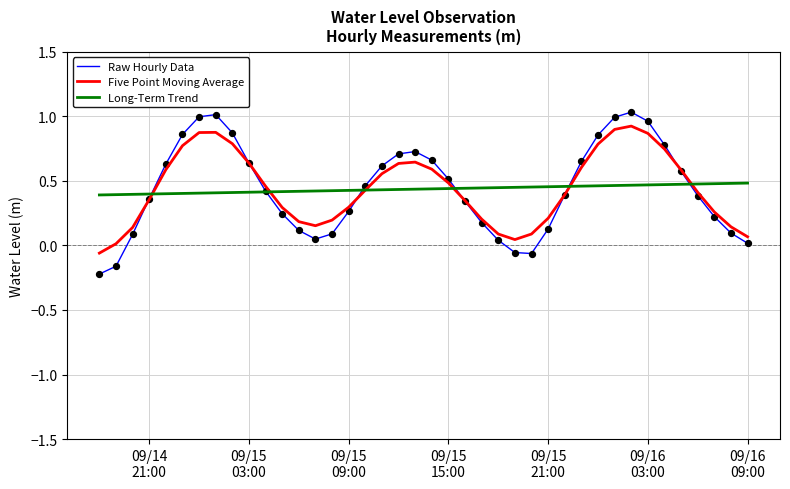

Which series has the widest spread of values?

Raw Hourly Data